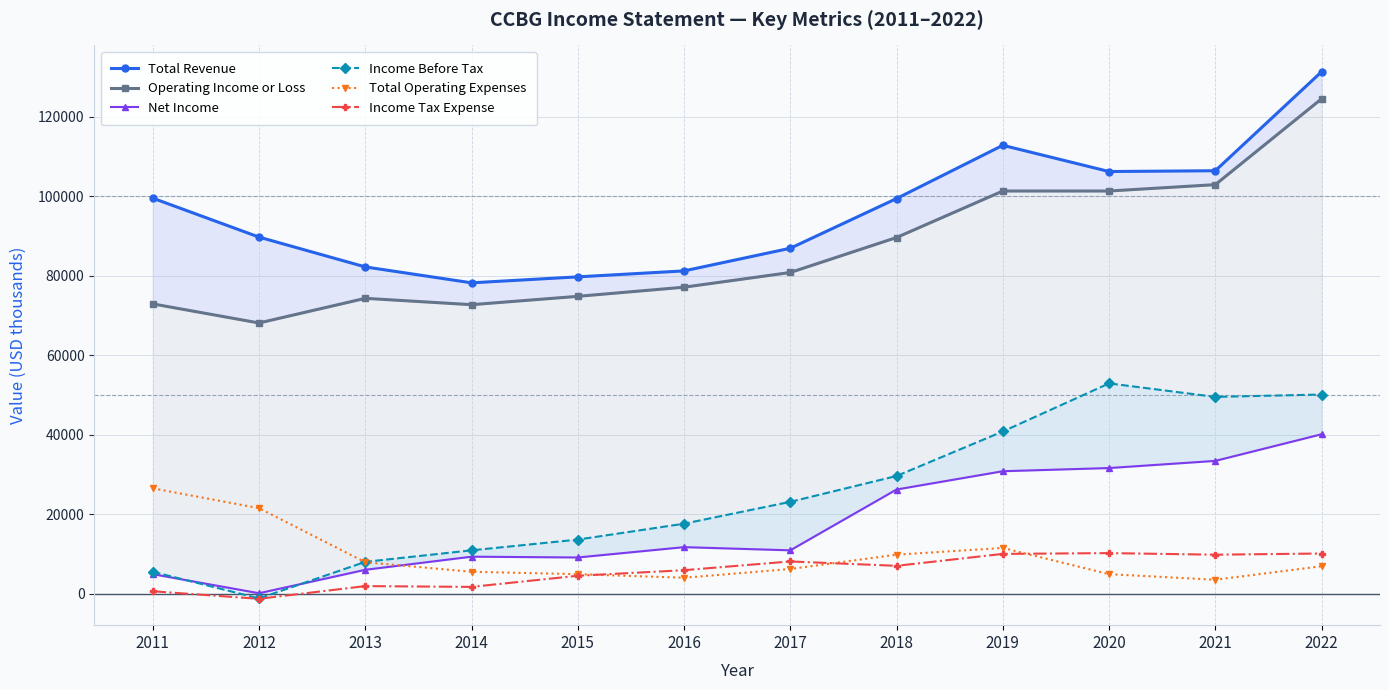

What is the smallest value displayed?

-1300